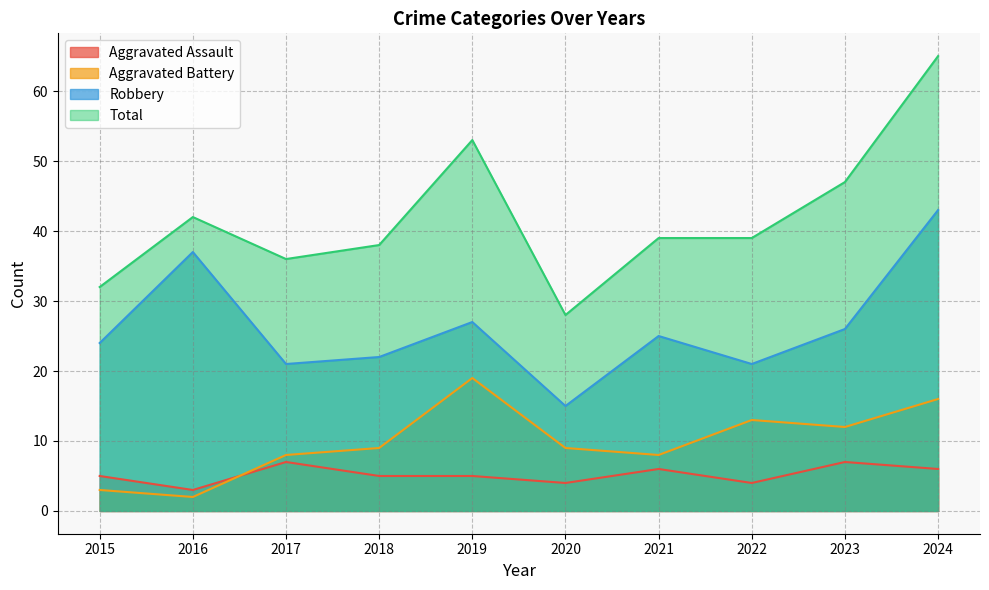

At which category does Robbery reach its first local peak?

2016